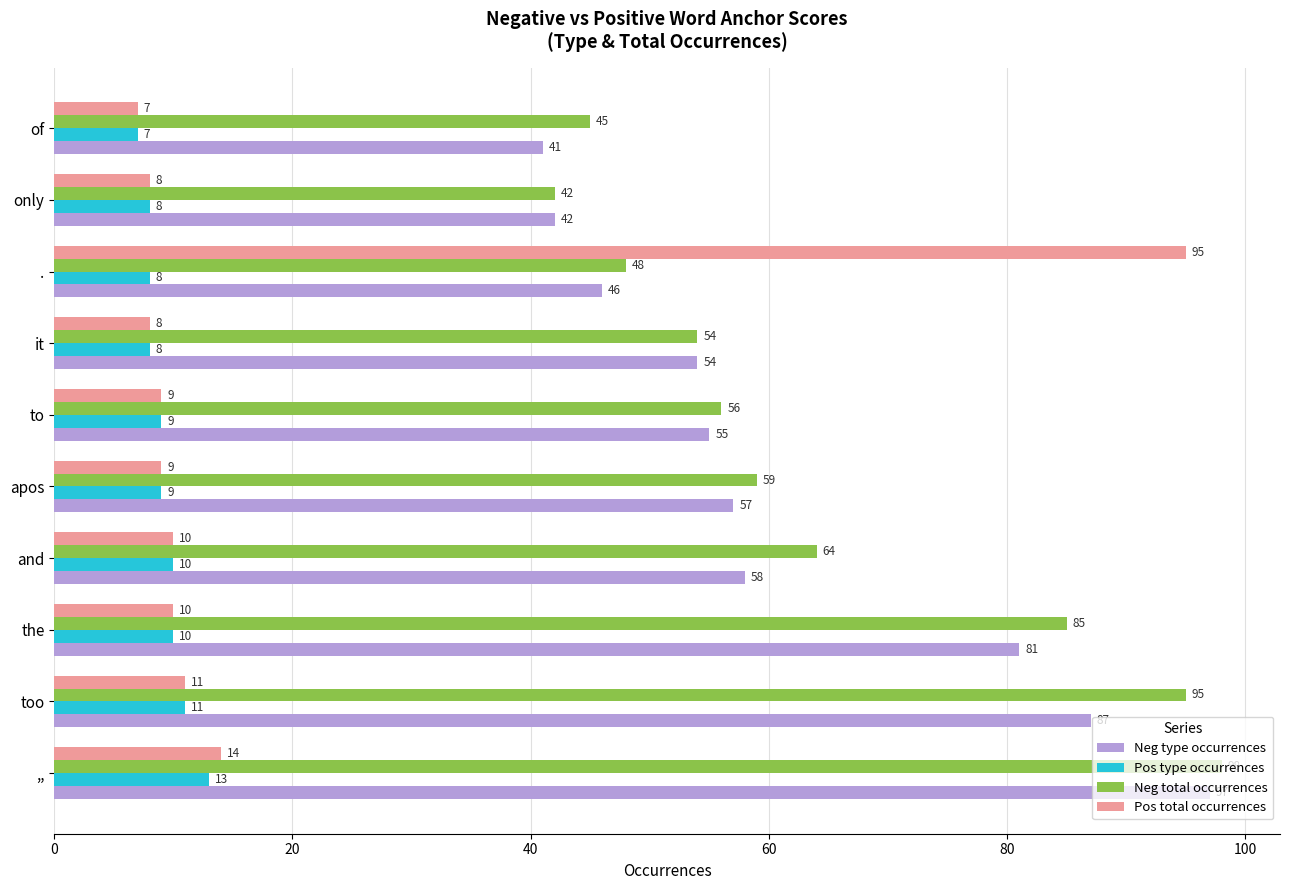

What is the difference between the Neg type occurrences values at to and only?

13